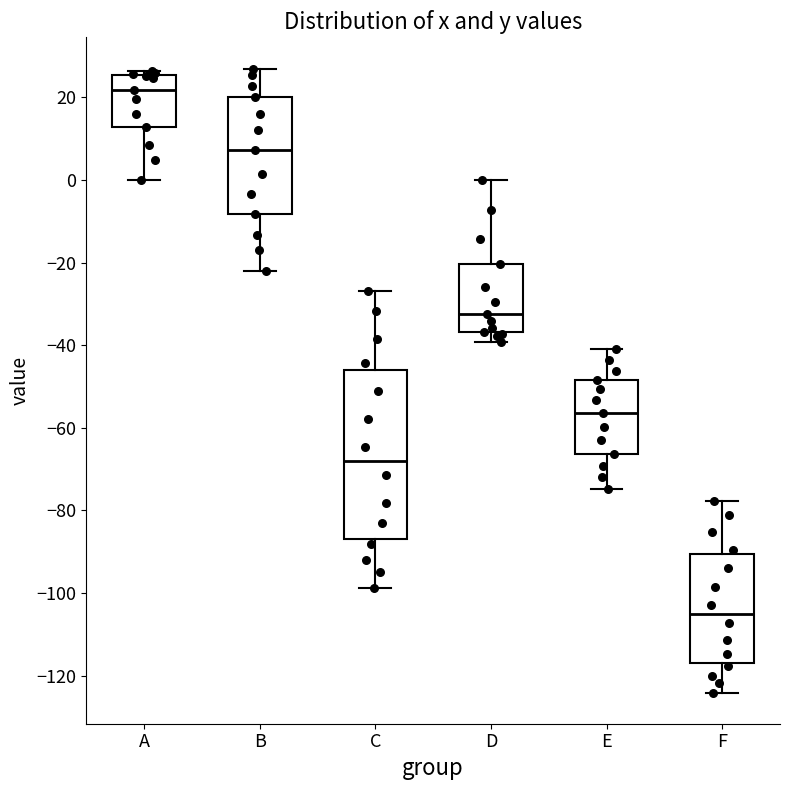

Reading left to right, read every box against the y-axis: the position of its median line, the range the box covers, and the ends of its whiskers. The values are not printed on the chart, so give them approximately, as read against the axis.

A: median 22, box 12 to 26, whiskers 0 to 26 (just above the box's upper edge)
B: median 8, box -8 to 20, whiskers -22 to 28
C: median -68, box -86 to -46, whiskers -98 to -26
D: median -32, box -36 to -20, whiskers -40 to 0
E: median -56, box -66 to -48, whiskers -74 to -40
F: median -104, box -116 to -90, whiskers -124 to -78